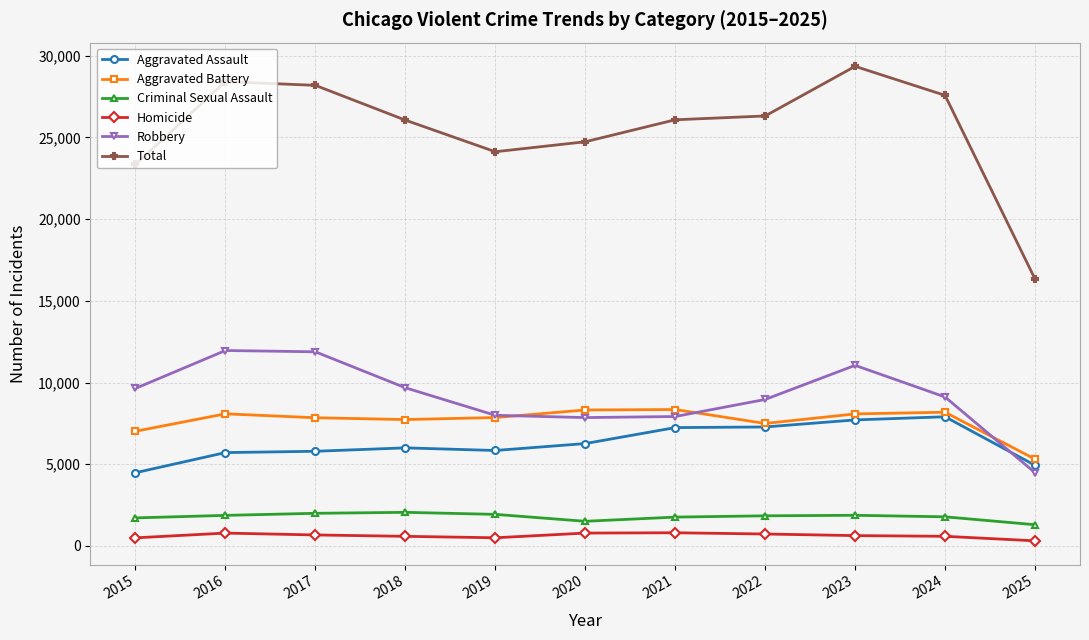

True or false: Total and Robbery cross at least once.

False